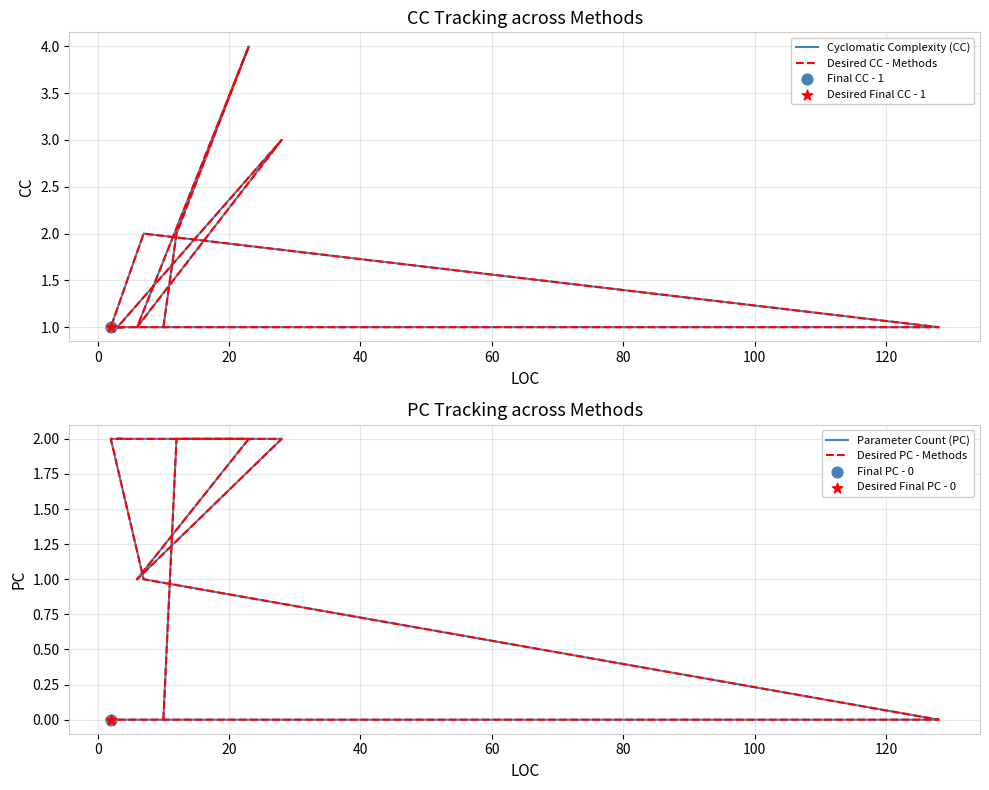

Is the value of Desired CC - Methods at 0 greater than the value of Parameter Count (PC) at 10?

Yes